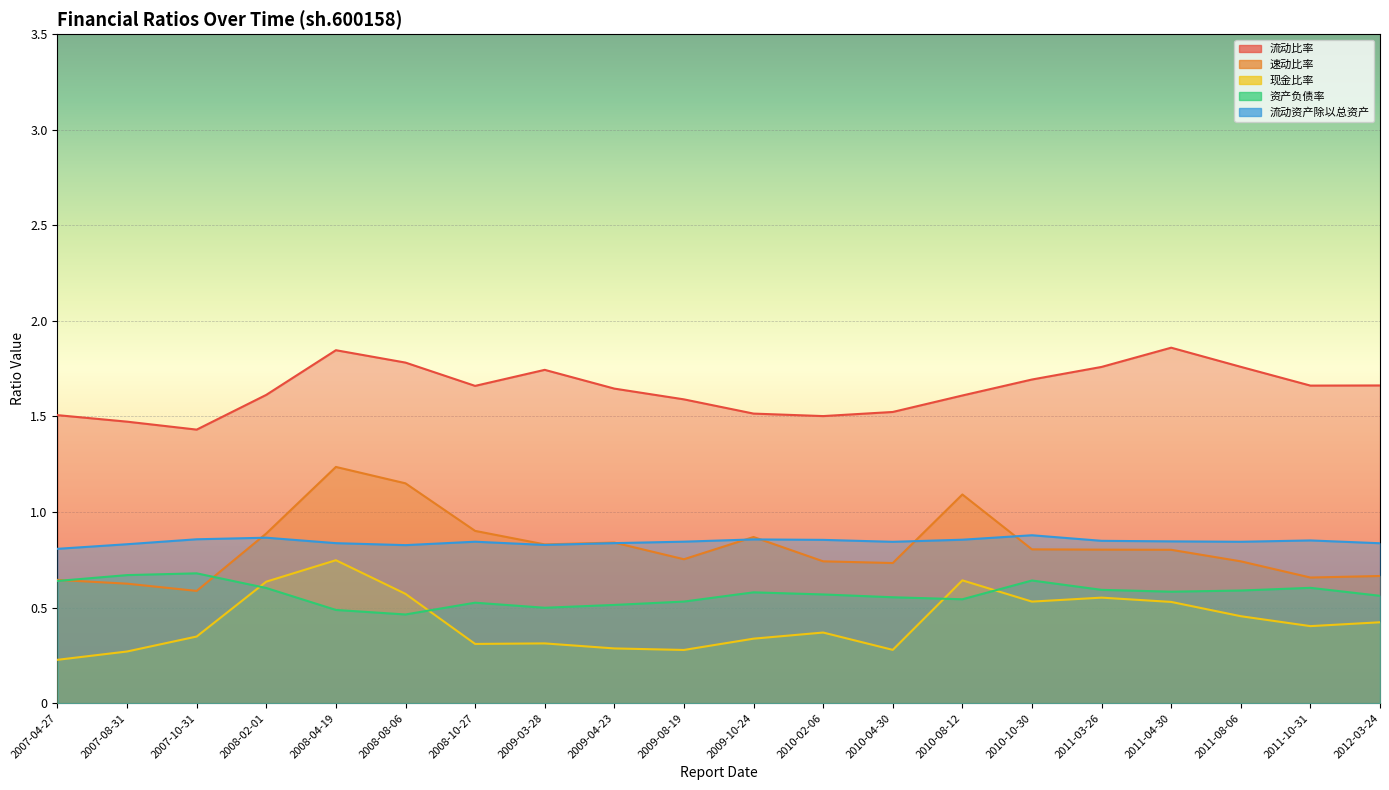

True or false: 现金比率 and 流动资产除以总资产 cross at least once.

False